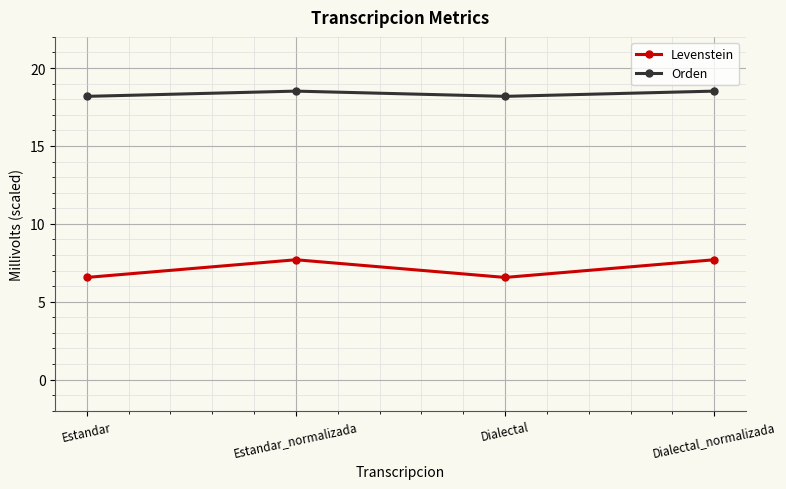

What is the spread (max minus min) of values at Dialectal_normalizada?

10.8